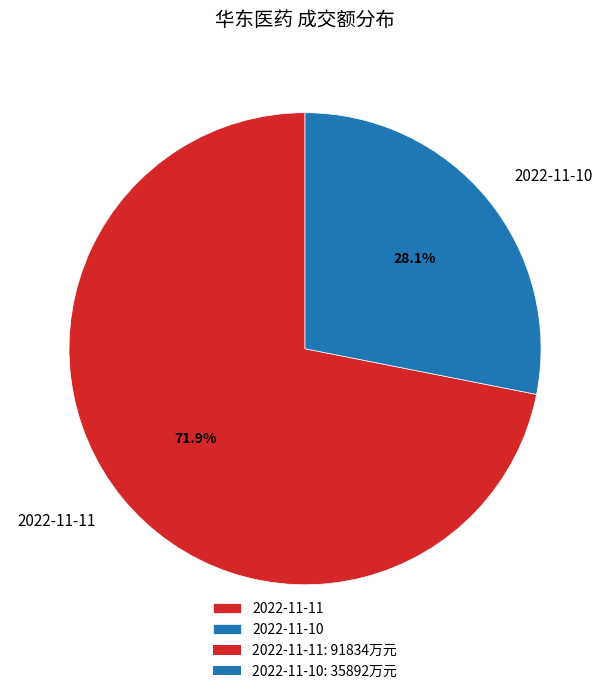

Approximately how many times larger is the value at 2022-11-10 compared to 2022-11-11?

0.4